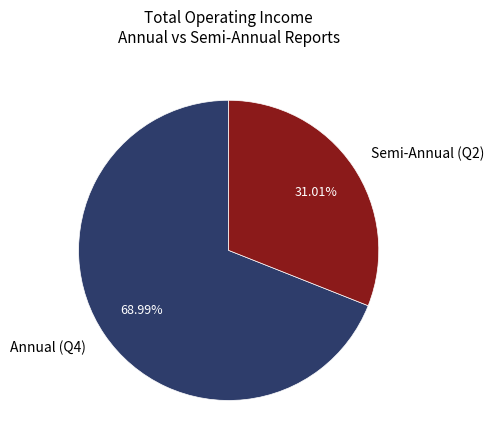

Count the number of slices in the pie.

2